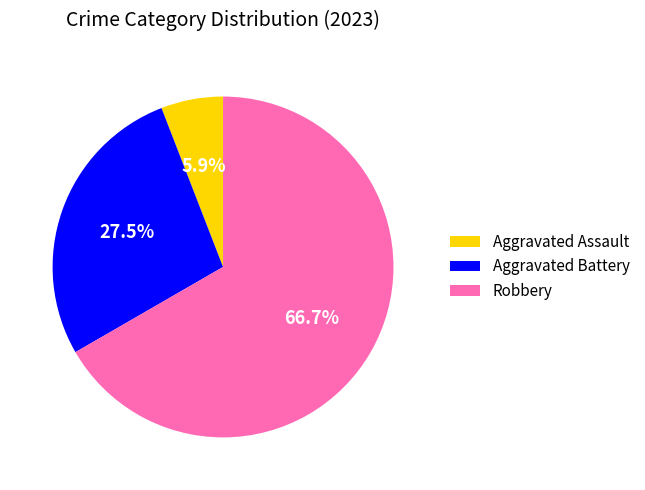

Rank the categories by value from lowest to highest.

Aggravated Assault, Aggravated Battery, Robbery